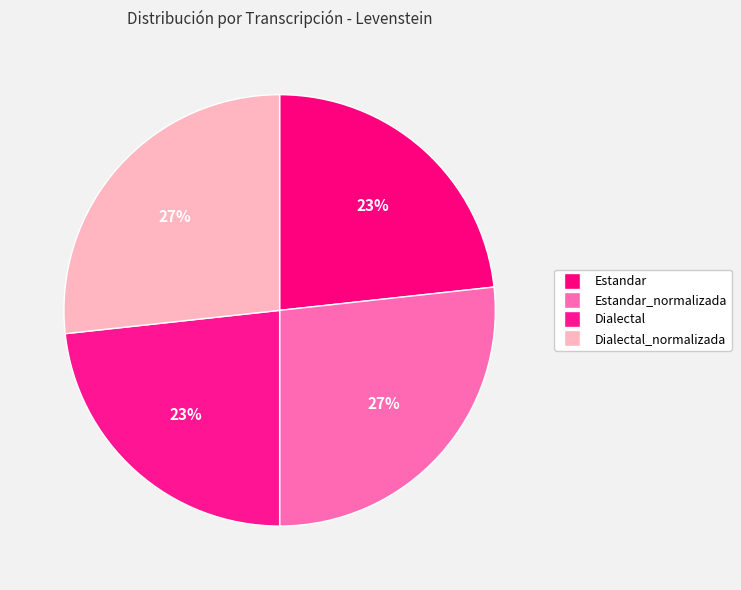

To the nearest percent, what is the average slice percentage?

25%